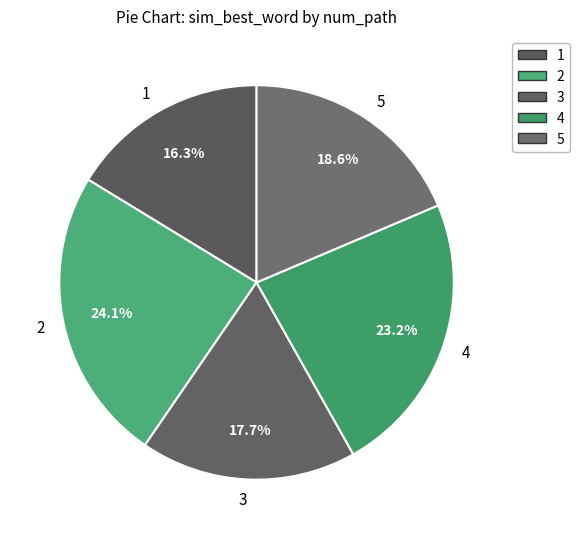

To the nearest percent, what is the combined percentage of 2 and 3?

42%